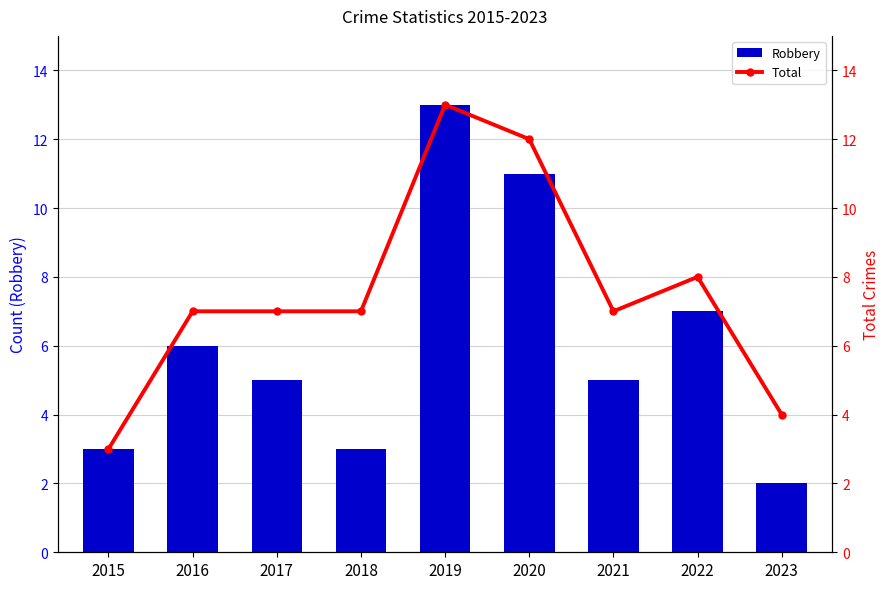

True or false: Robbery has a value of 8 at 2021.

False